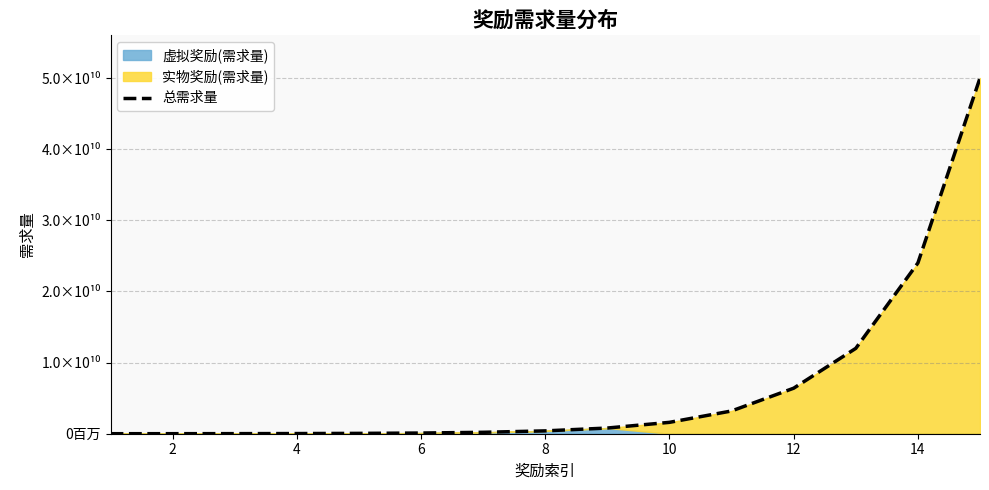

True or false: the data shows 16367037770 at 12.

False